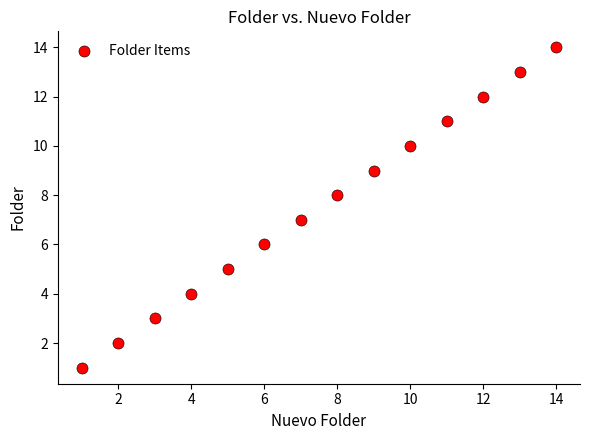

What is the range of Y values (max minus min)?

13